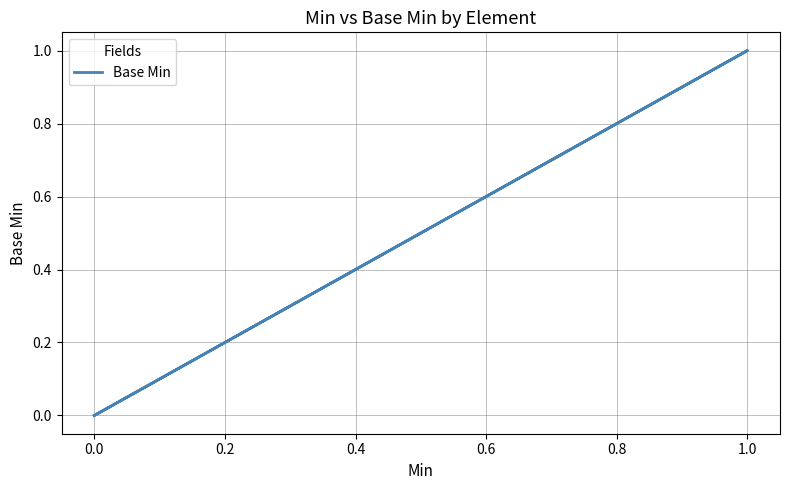

How many categories are shown in the chart?

5